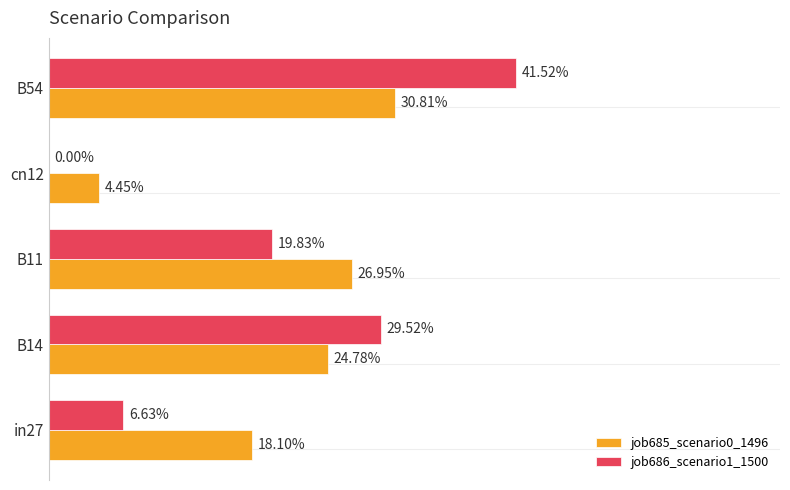

Which series has the largest total across all categories?

job685_scenario0_1496